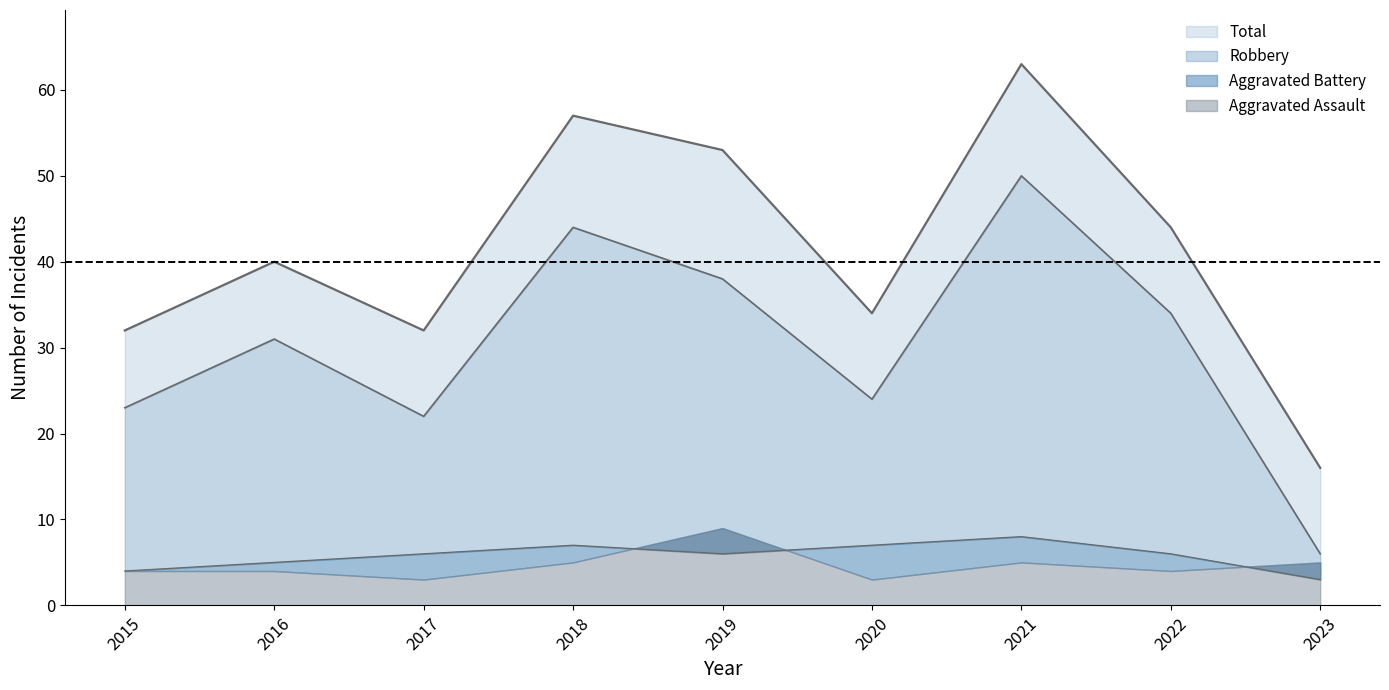

At how many categories does at least one series exceed 43?

4